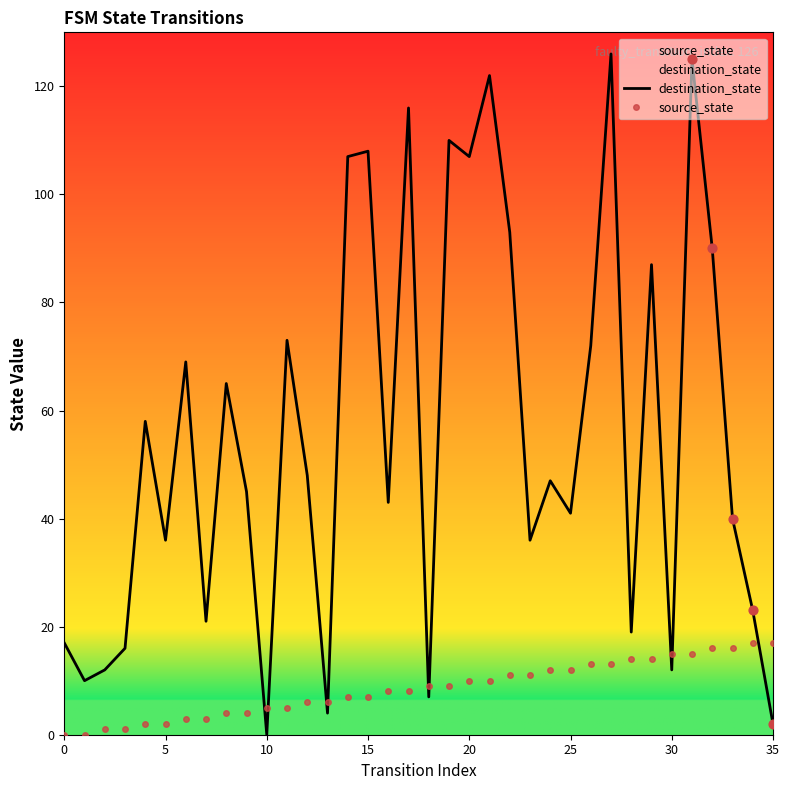

Which series contains the highest Y value?

destination_state